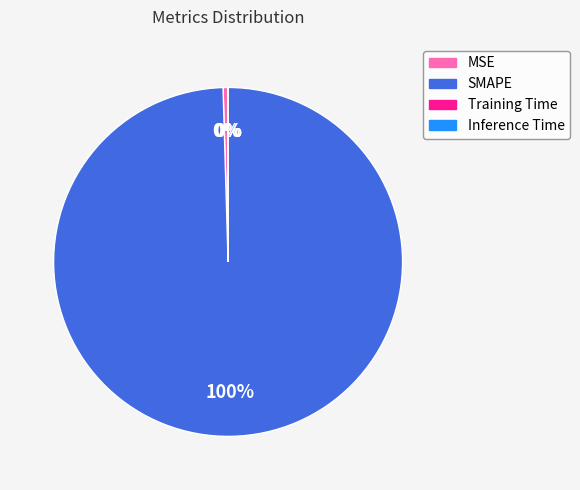

Which slice represents more than half of the pie?

SMAPE